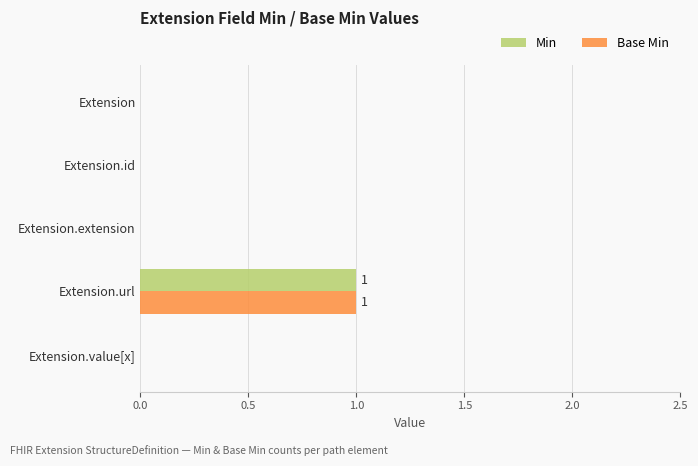

True or false: Min has a value of 0 at Extension.id.

True